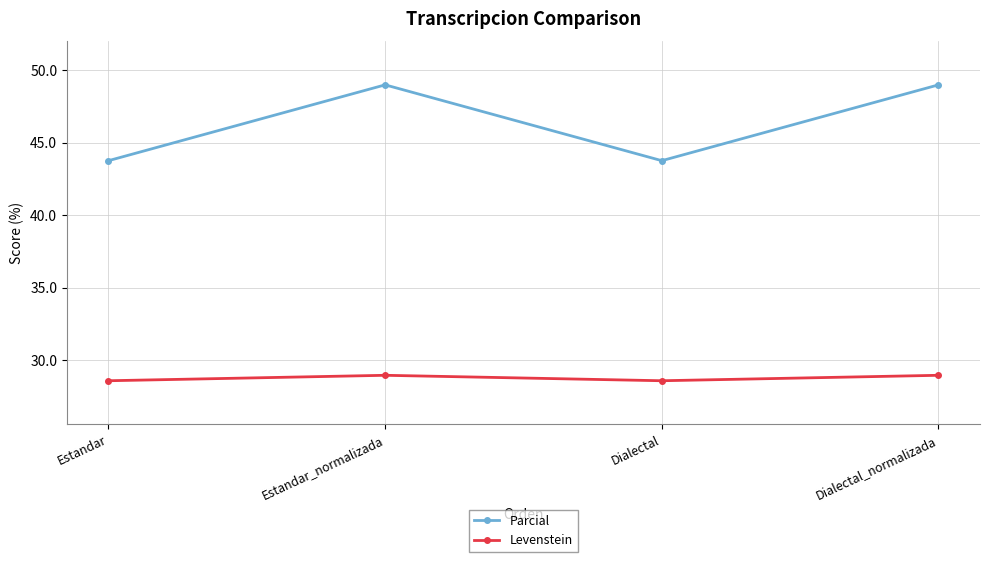

What is the highest value of the Levenstein series?

28.9